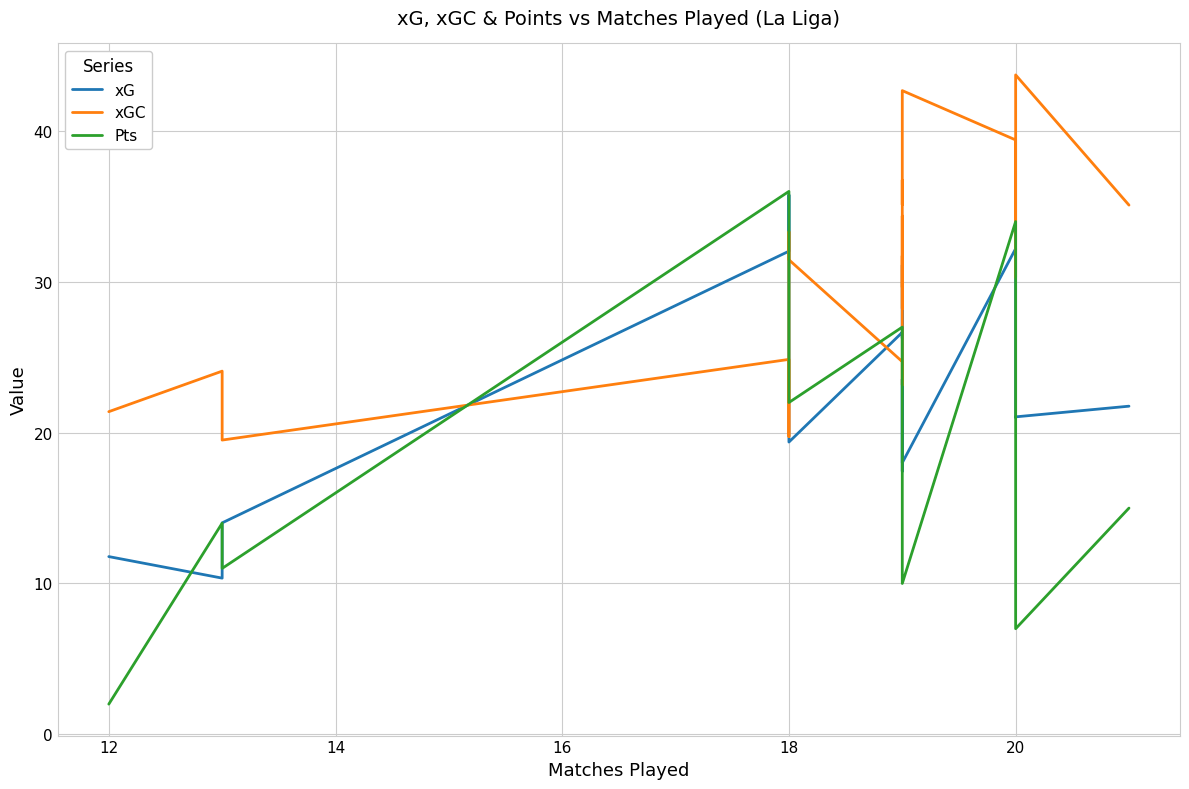

Reading right to left, extract all data points from this chart.

xG: 21.8	21.0	21.0	32.2	18.0	19.5	23.5	20.0	17.4	19.4	31.1	26.3	26.7	19.4	23.5	35.8	32.0	14.0	10.4	11.8
xGC: 35.1	43.7	30.3	39.4	42.7	35.1	36.8	28.2	34.4	29.6	31.7	23.2	24.7	31.5	33.3	19.8	24.9	19.5	24.1	21.4
Pts: 15.0	7.0	17.0	34.0	10.0	12.0	12.0	19.0	19.0	23.0	23.0	25.0	27.0	22.0	23.0	33.0	36.0	11.0	14.0	2.0